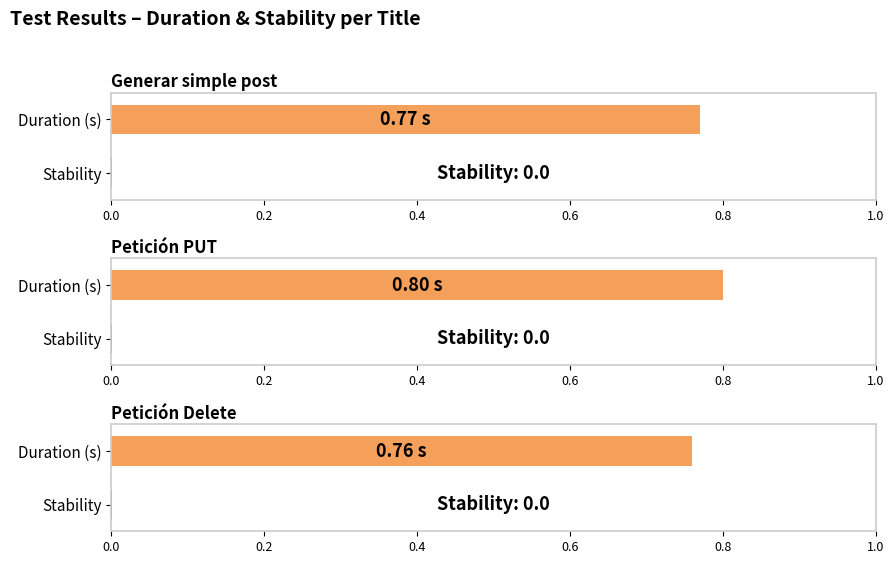

Are the bars grouped side by side (vs. stacked)?

Yes